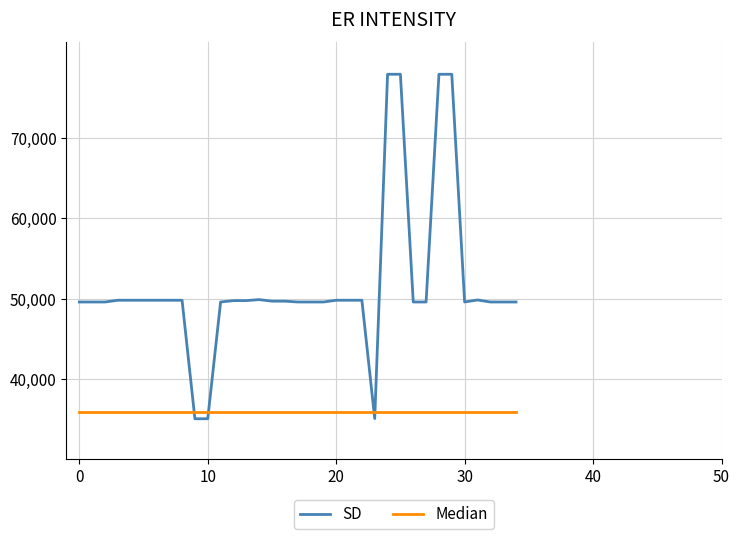

What is the minimum value for SD?

35000.0